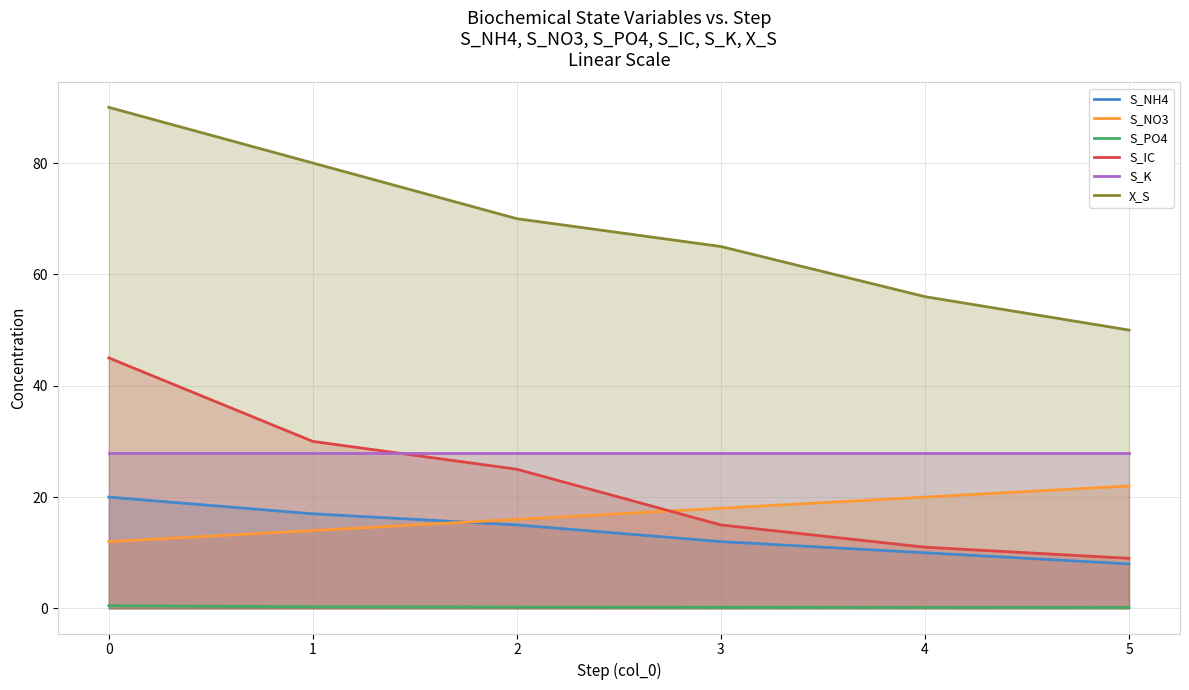

True or false: S_IC has a value of 45.0 at 0.

True